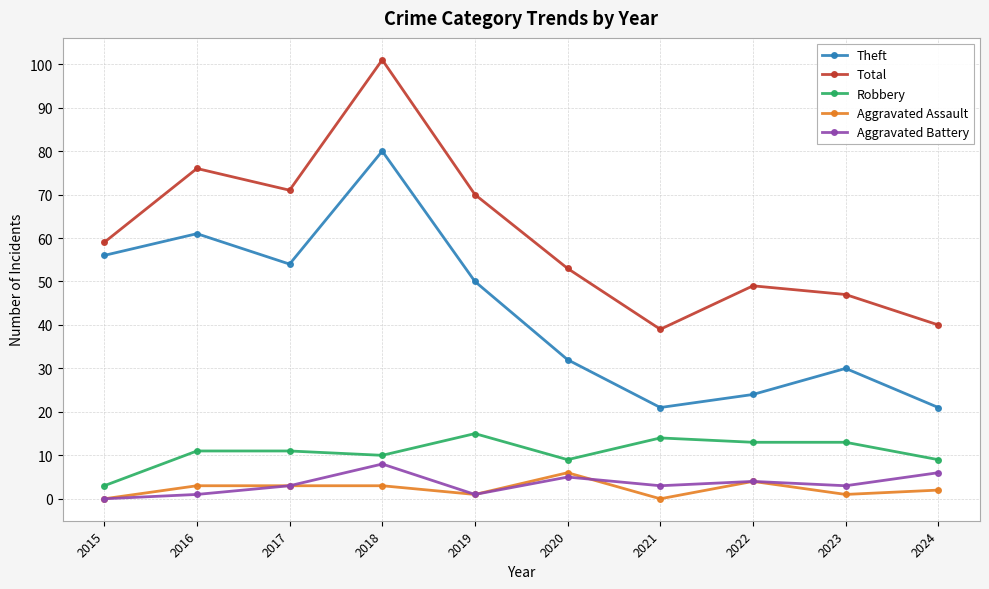

What are all the series names shown in the legend?

Theft, Total, Robbery, Aggravated Assault, Aggravated Battery